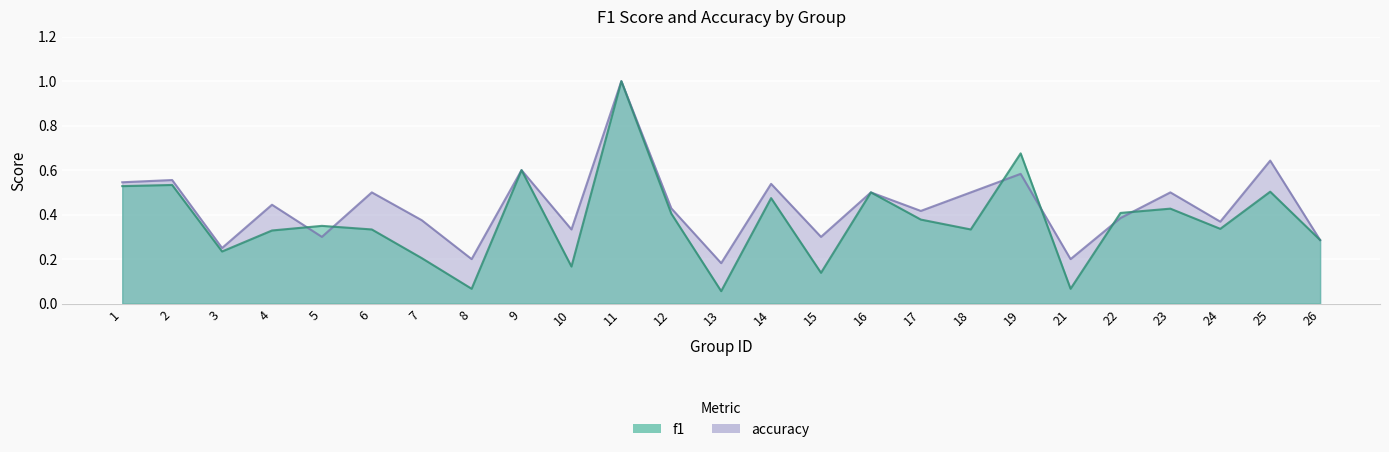

List the series in order of their peak value, highest first.

f1, accuracy